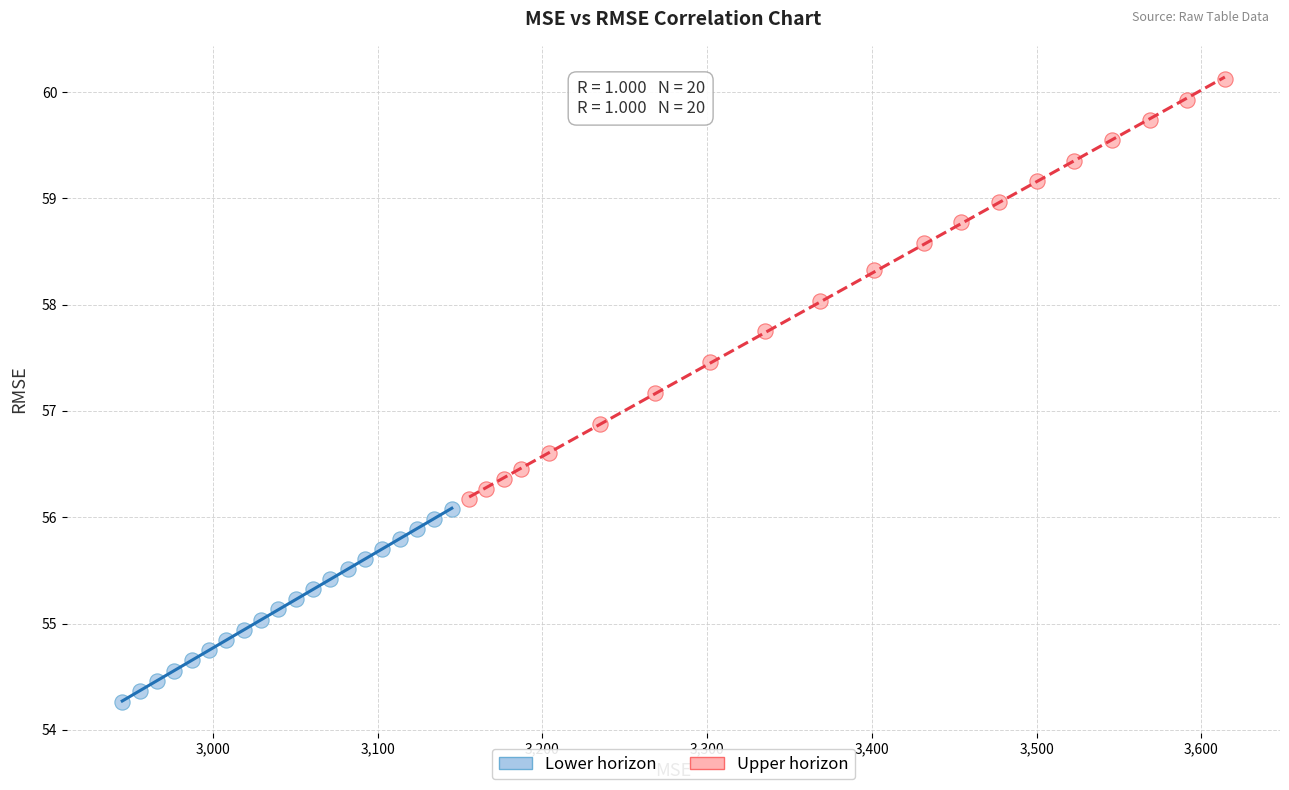

Which series reaches the maximum Y coordinate?

Upper horizon